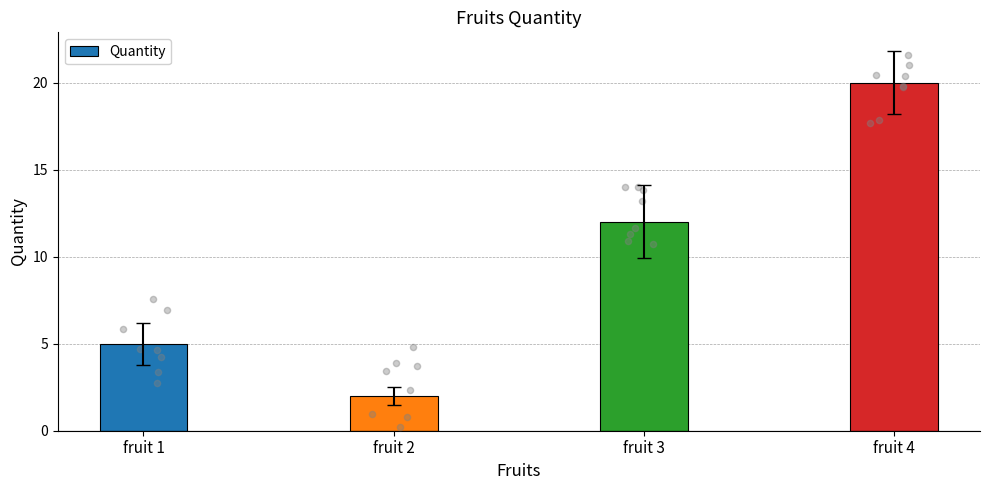

Between fruit 4 and fruit 2, which is larger?

fruit 4